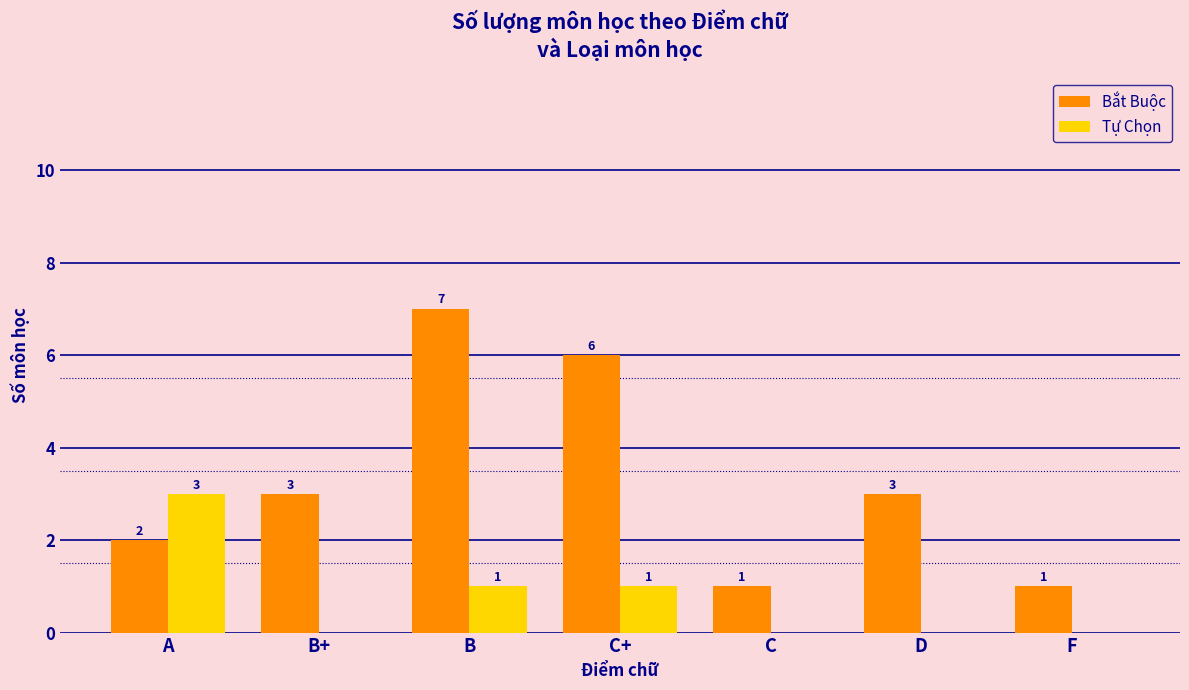

What is the maximum value shown in the chart?

7